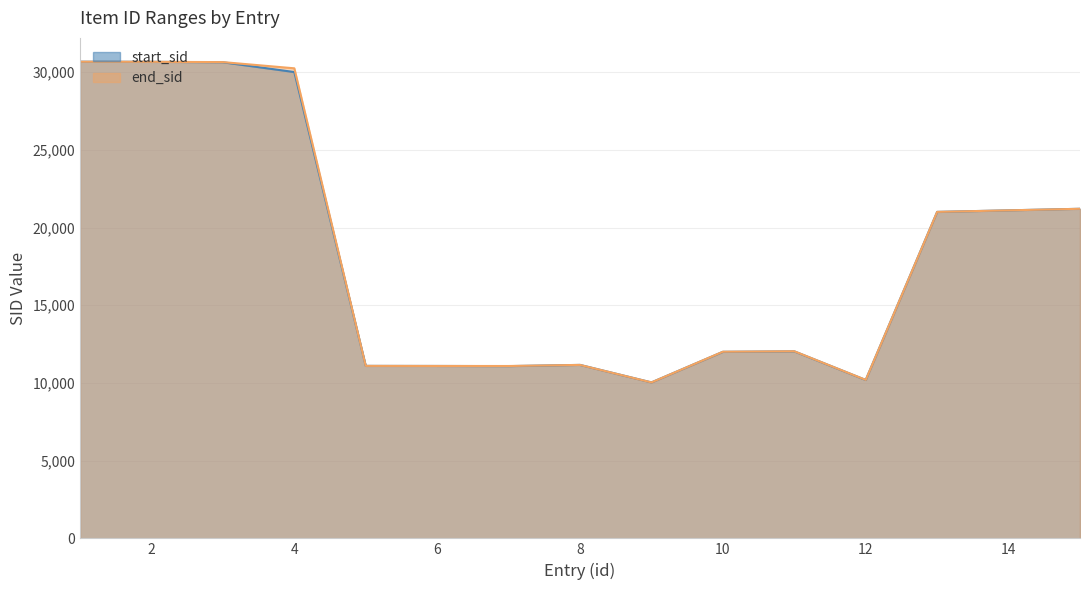

What is the value of the end_sid point at the 3rd from the left?

30641